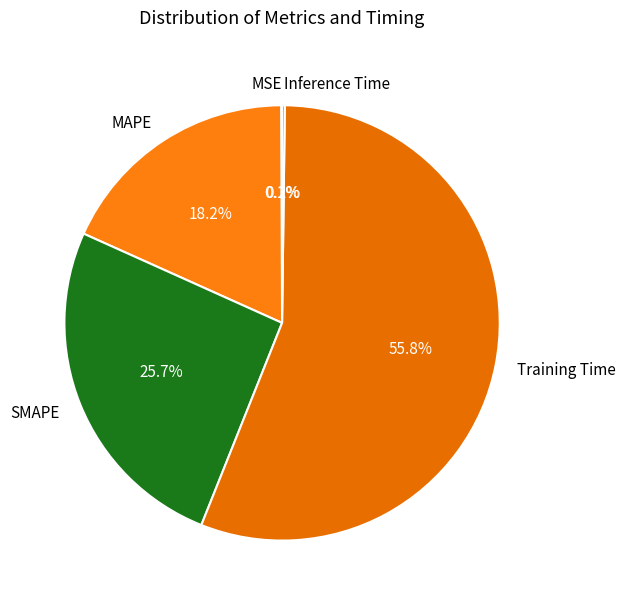

The Training Time slice represents 56% of the pie. True or false?

True